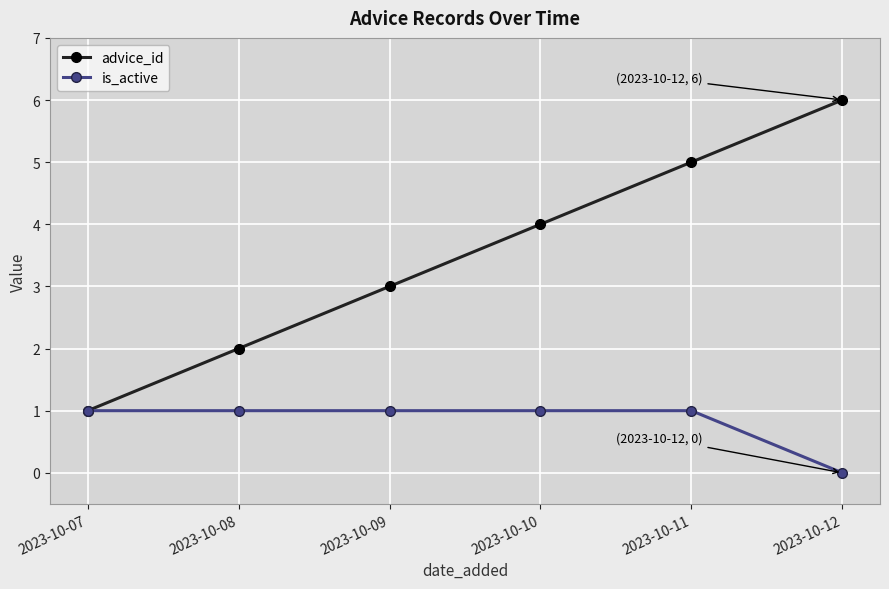

What is the difference between the second highest and second lowest values in the advice_id series?

3